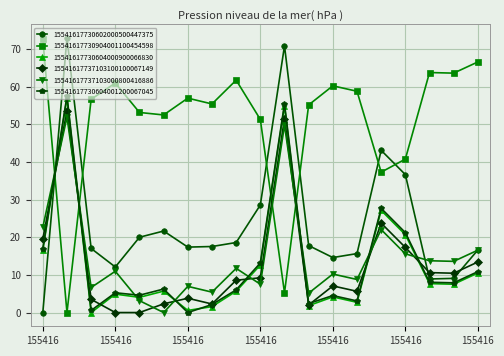

True or false: 15541617730904001100454598 has more than 0 interior local peaks.

True